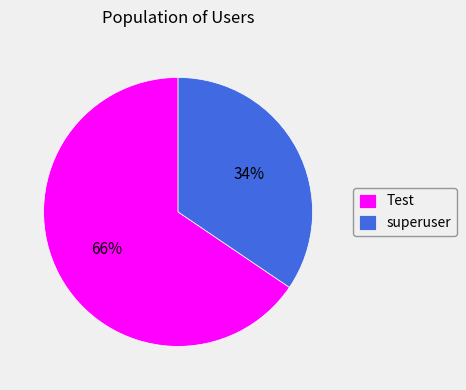

The superuser slice represents 34% of the pie. True or false?

True